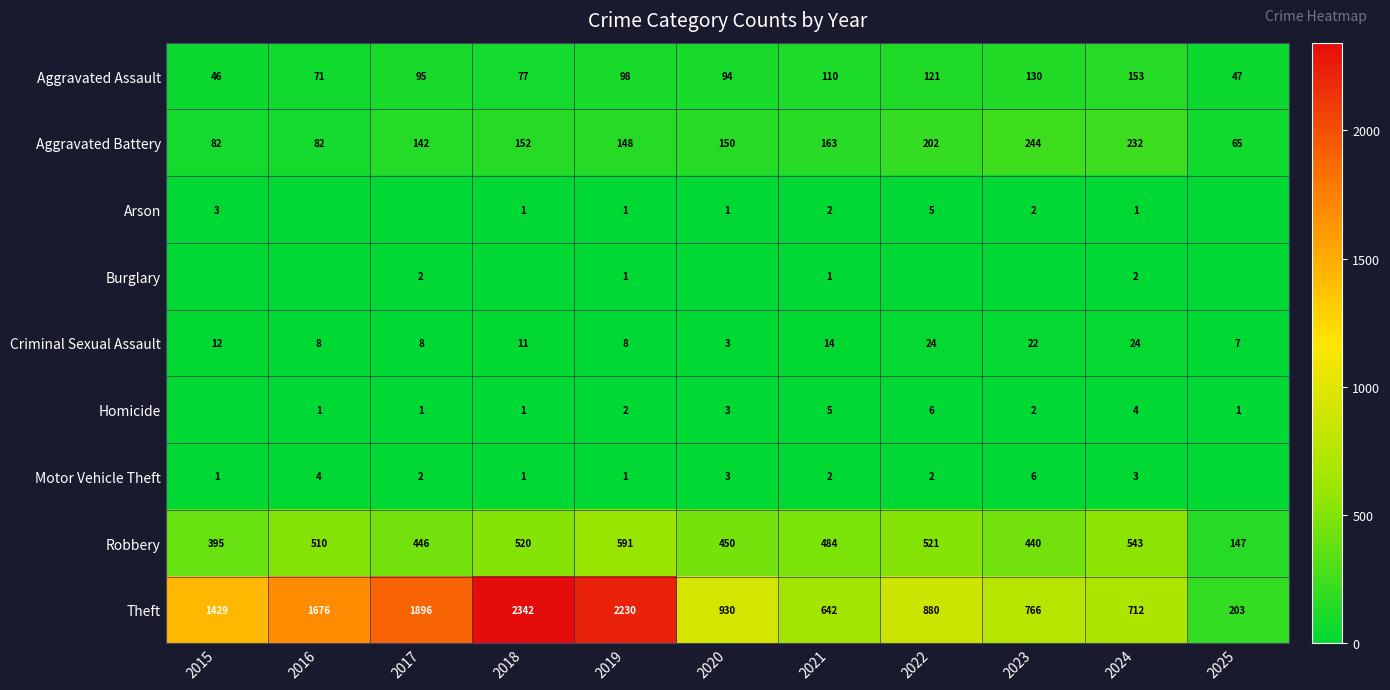

Which category has the highest value in the Aggravated Battery series?

2023